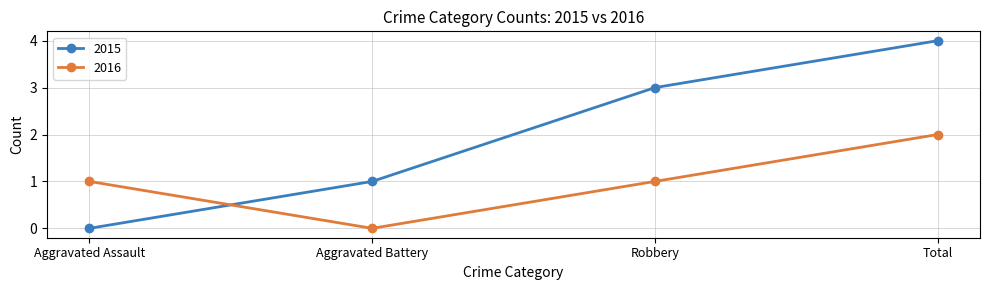

Which series has the largest range (max minus min)?

2015